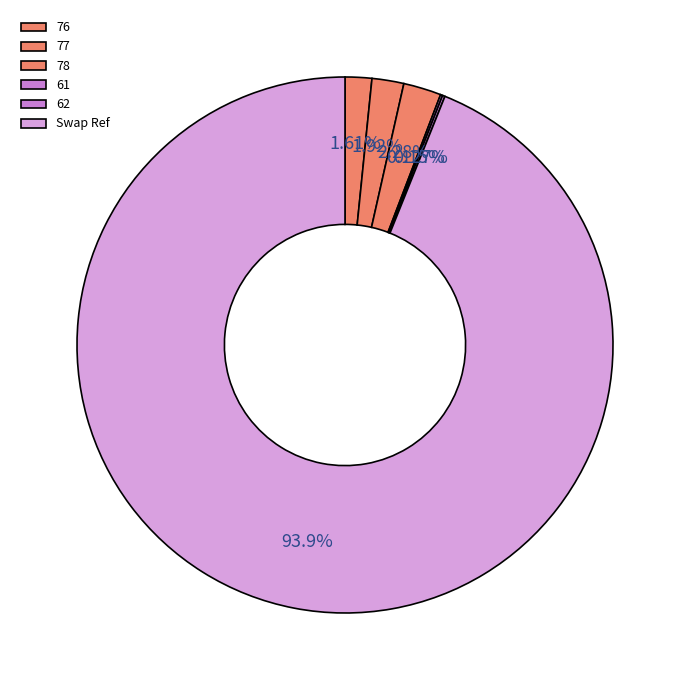

Between 77 and 78, which is larger?

78